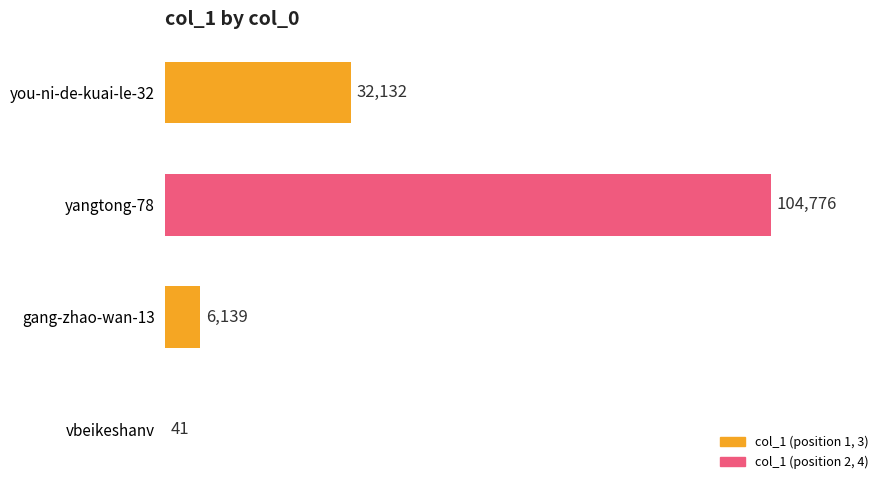

Reading top to bottom, list all the values displayed in this chart.

you-ni-de-kuai-le-32=32132	yangtong-78=104776	gang-zhao-wan-13=6139	vbeikeshanv=41